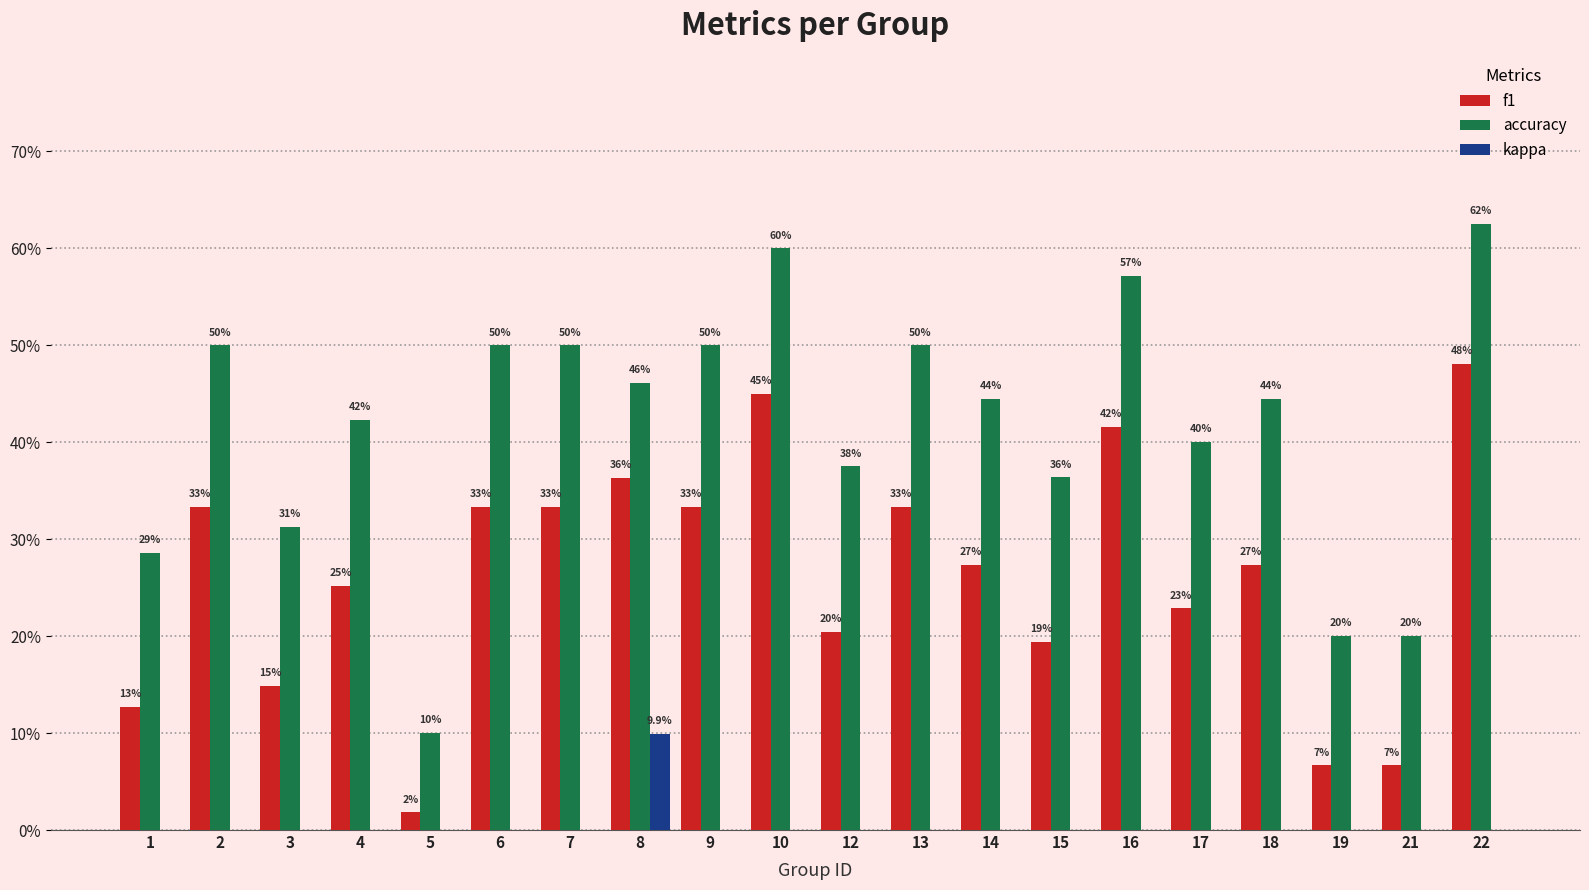

Read the f1 value at 15.

0.2